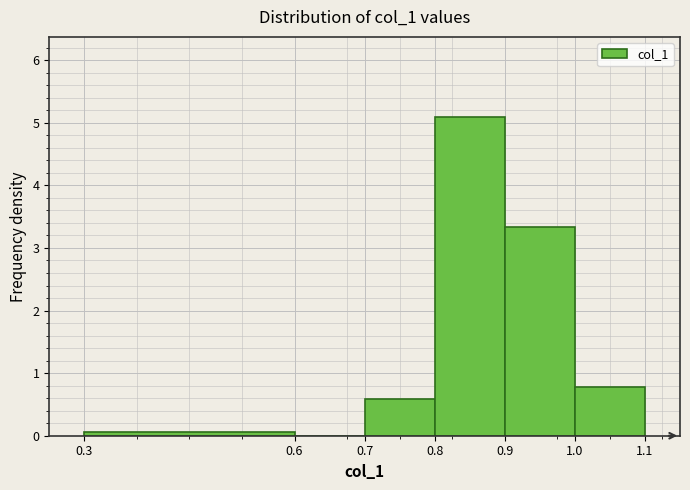

Reading left to right, list every bar in this chart as the range it spans on the x-axis followed by its height. The values are not printed on the chart, so give them approximately, as read against the axis.

0.3 to 0.6: under 0.1
0.6 to 0.7: 0
0.7 to 0.8: 0.6
0.8 to 0.9: 5.1
0.9 to 1.0: 3.3
1.0 to 1.1: 0.8